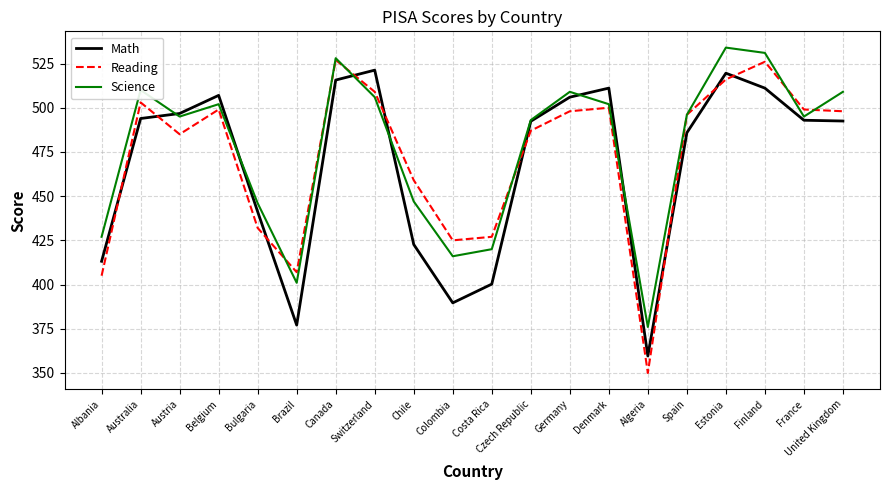

Between which two adjacent categories do Reading and Math first intersect?

Albania and Australia